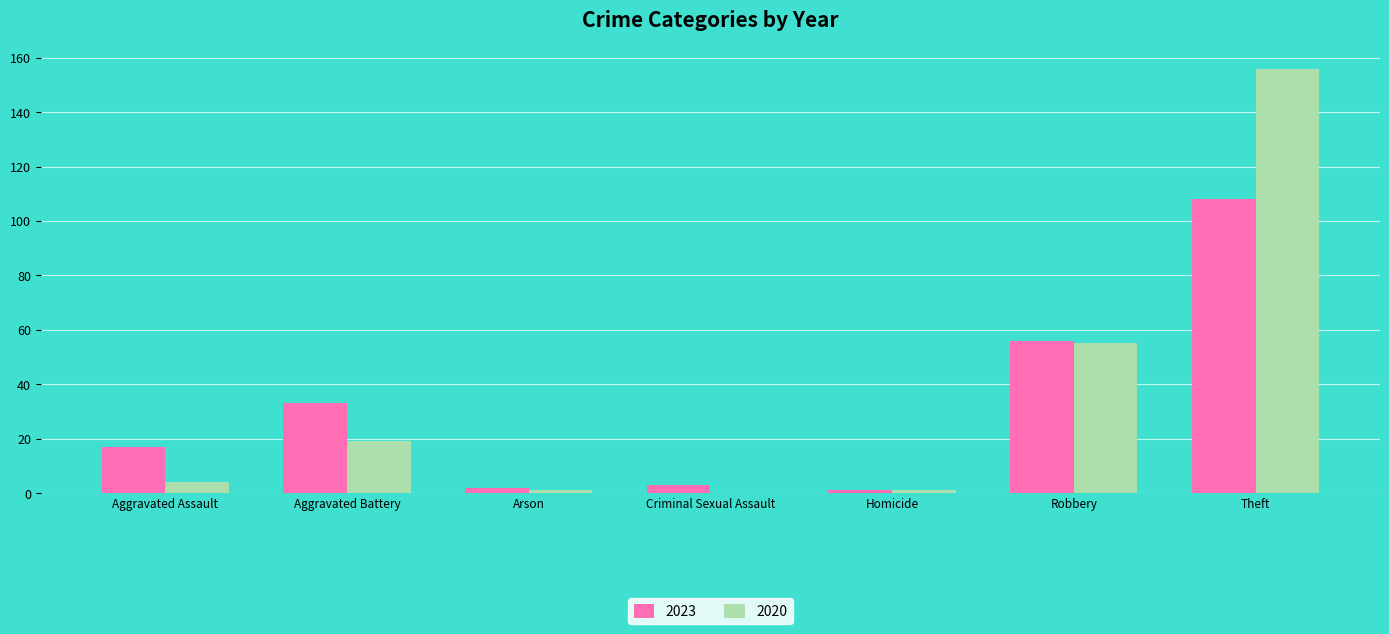

How many distinct data groups are displayed?

2